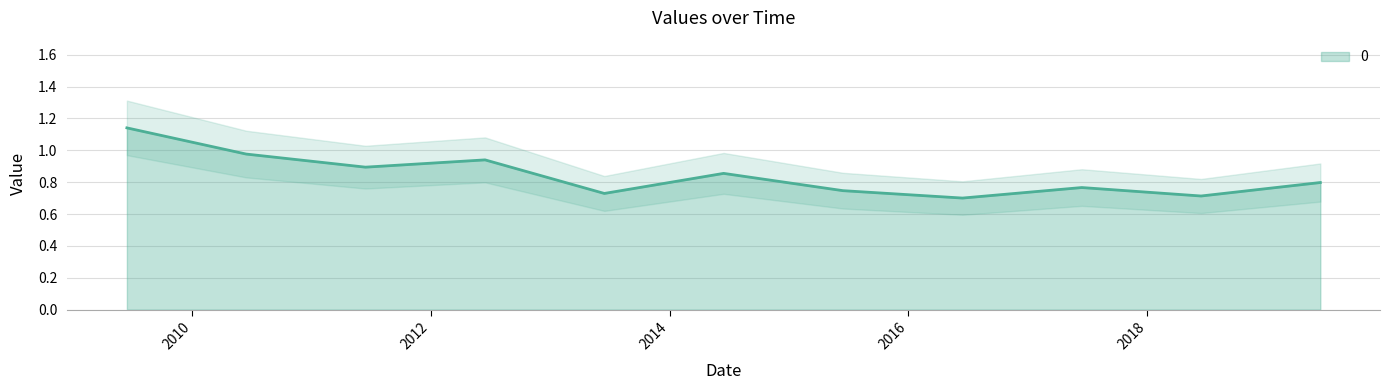

Where is the first local minimum?

2011-06-15